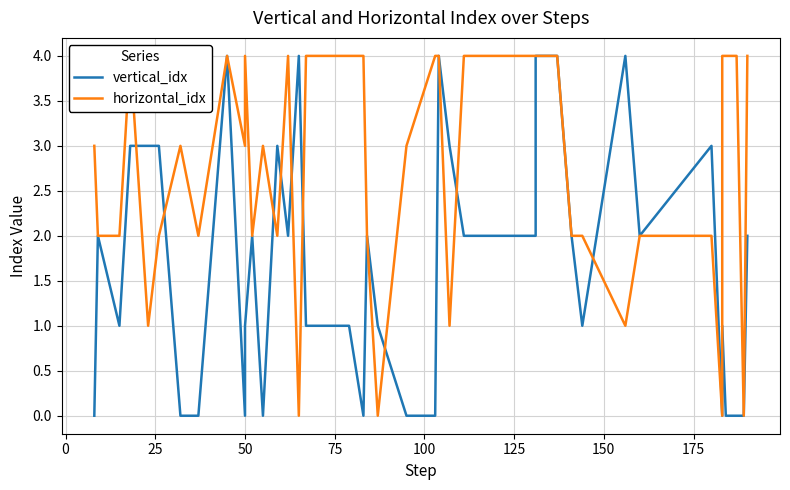

How many values in horizontal_idx are above zero?

36